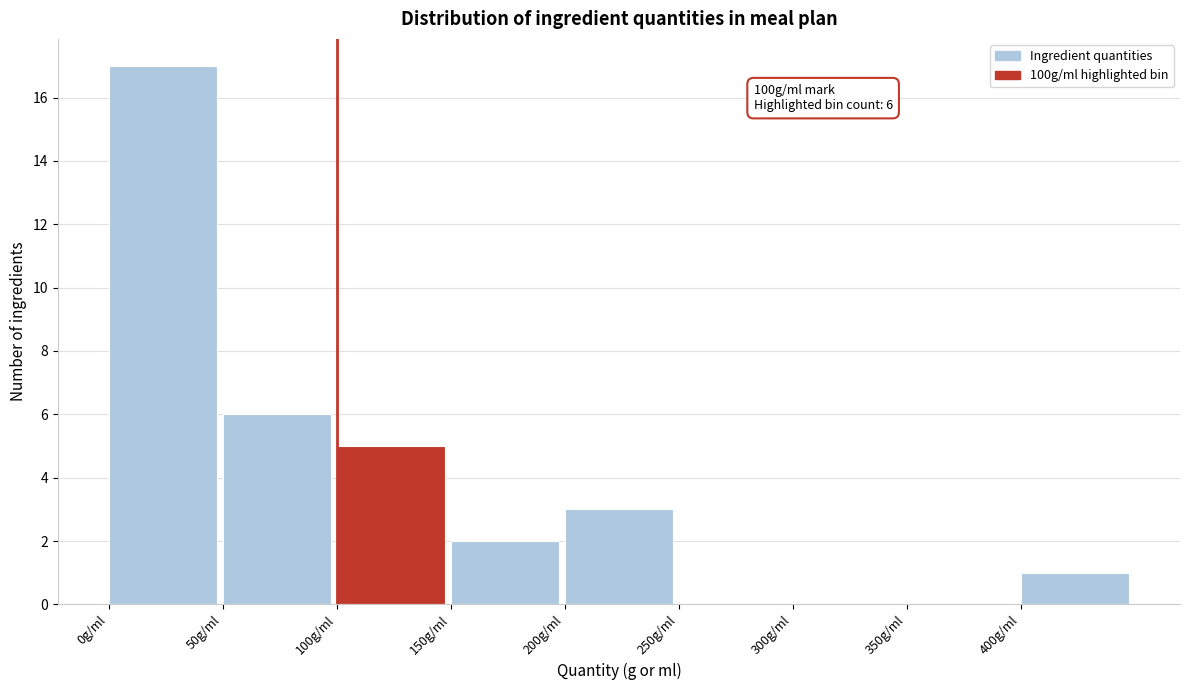

Which range on the x-axis has the tallest bar?

0 to 50